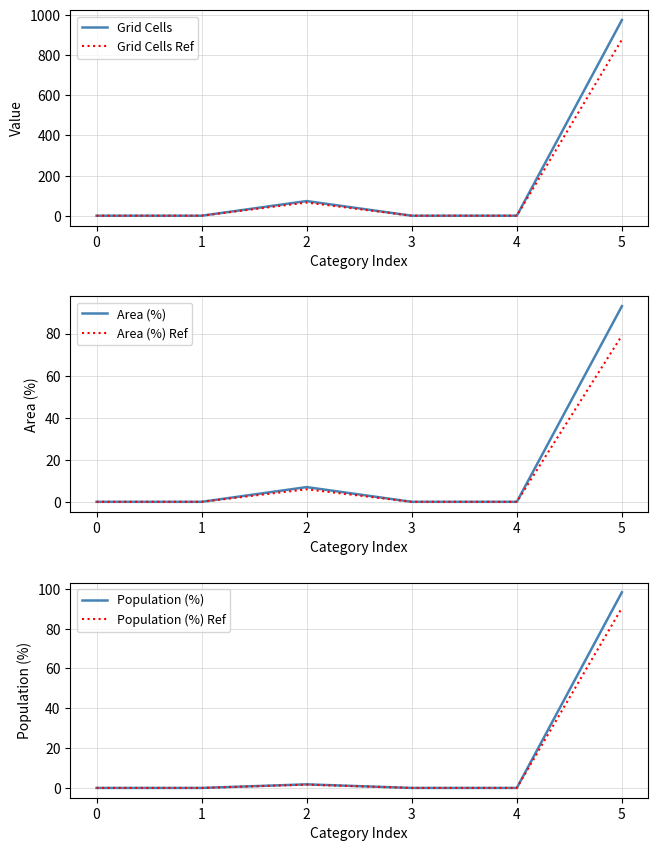

Reading left to right, list all the values displayed in this chart.

Grid Cells: 0=0.0	1=0.0	2=73.0	3=0.0	4=0.0	5=975.0
Grid Cells Ref: 0=0.0	1=0.0	2=65.7	3=0.0	4=0.0	5=877.5
Area (%): 0=0.0	1=0.0	2=7.0	3=0.0	4=0.0	5=93.0
Area (%) Ref: 0=0.0	1=0.0	2=6.0	3=0.0	4=0.0	5=79.0
Population (%): 0=0.0	1=0.0	2=1.8	3=0.0	4=0.0	5=98.2
Population (%) Ref: 0=0.0	1=0.0	2=1.7	3=0.0	4=0.0	5=90.3